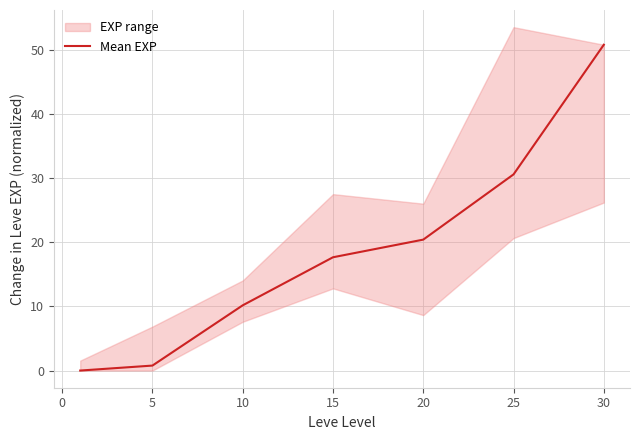

At which label does Mean EXP first exceed 17?

15